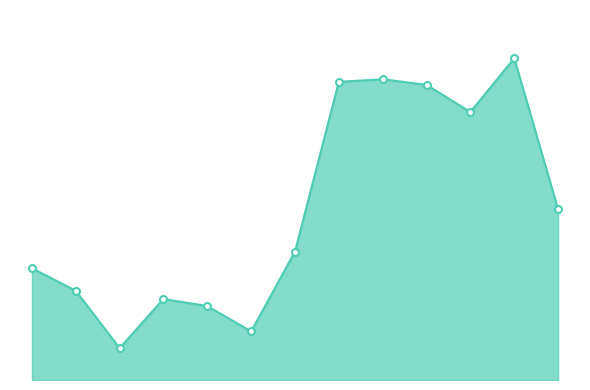

Does the chart display data point markers on the line(s)?

No